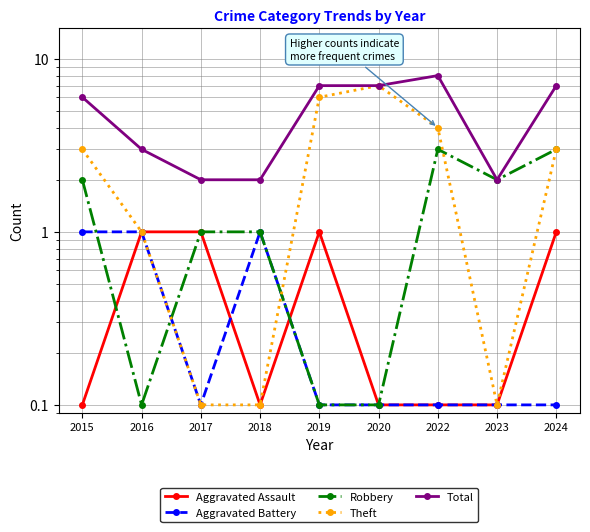

The value of Aggravated Assault at 2024 is 1.4. True or false?

False